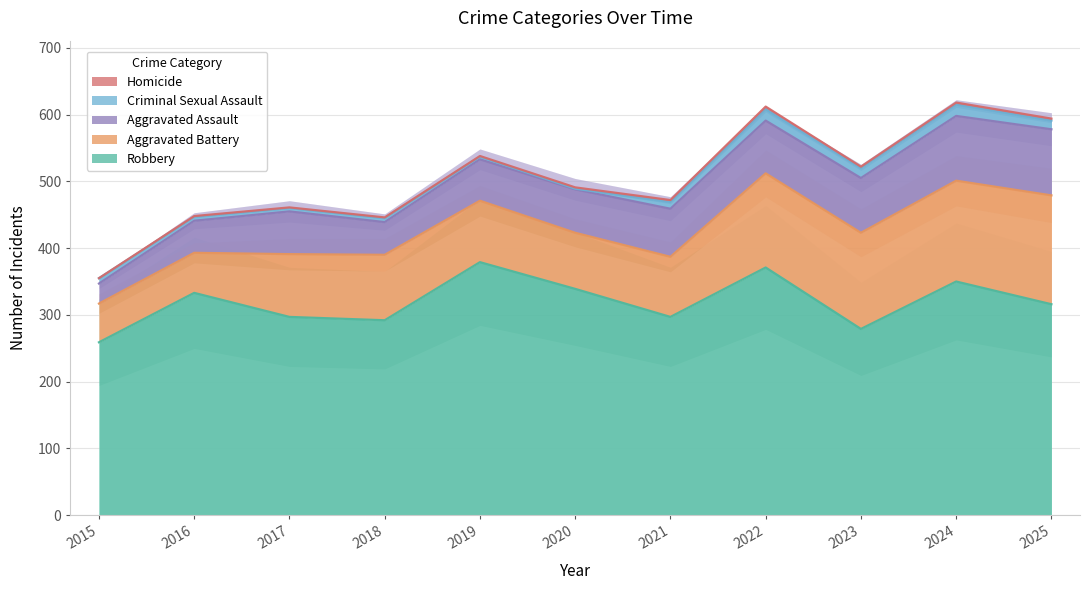

How many lines are shown in the chart?

5